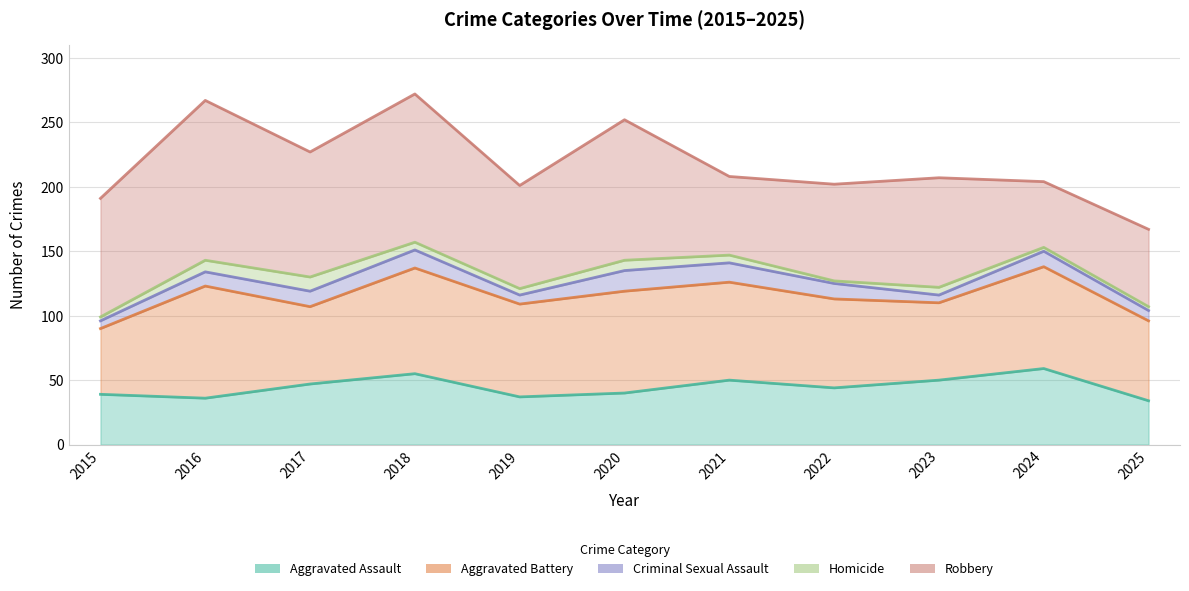

Which has a higher value, 2023 or 2016?

2023